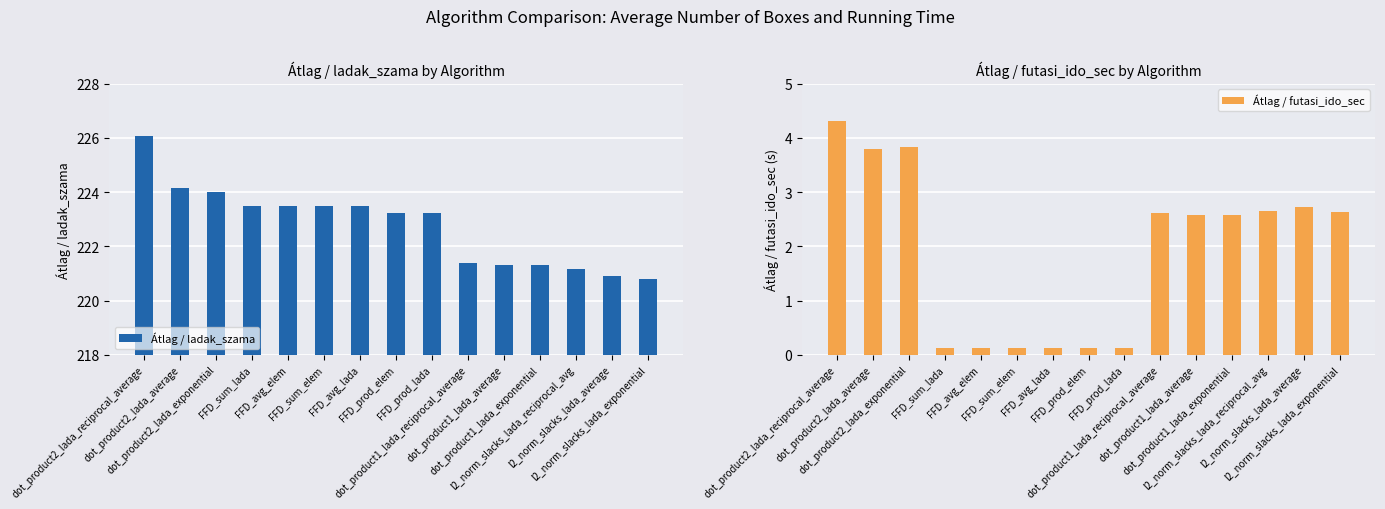

Which has a higher value, l2_norm_slacks_lada_reciprocal_avg or dot_product1_lada_exponential?

dot_product1_lada_exponential